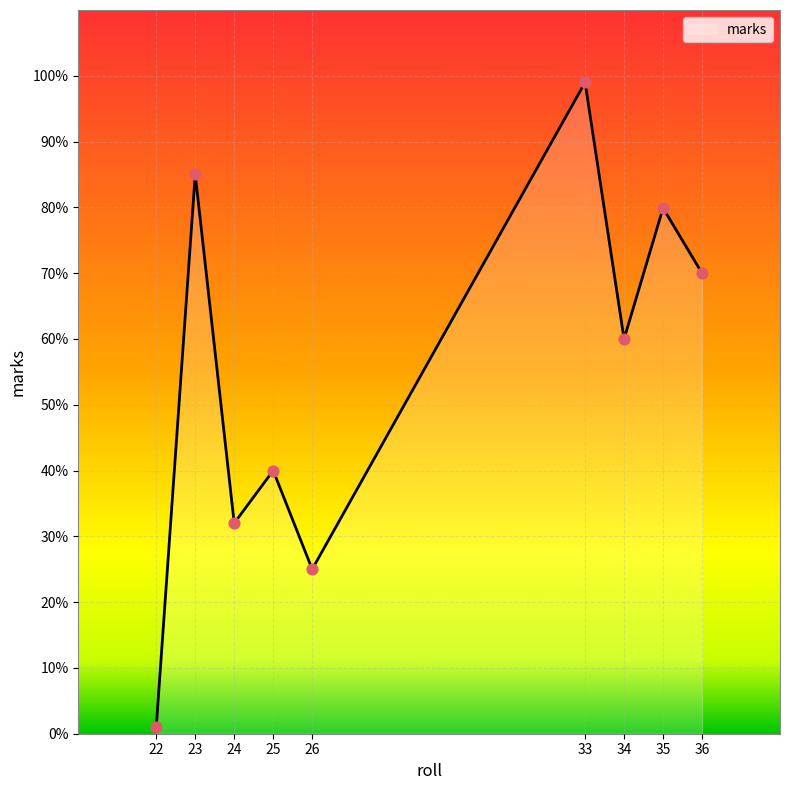

What is the change in value from 24 to 36?

+38.0